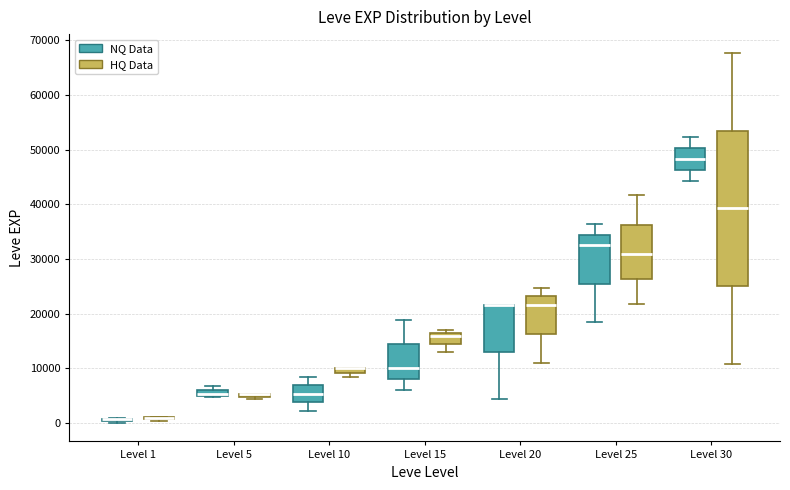

Comparing the boxes themselves (not the whiskers), which one is the tallest?

Level 30 (HQ Data)